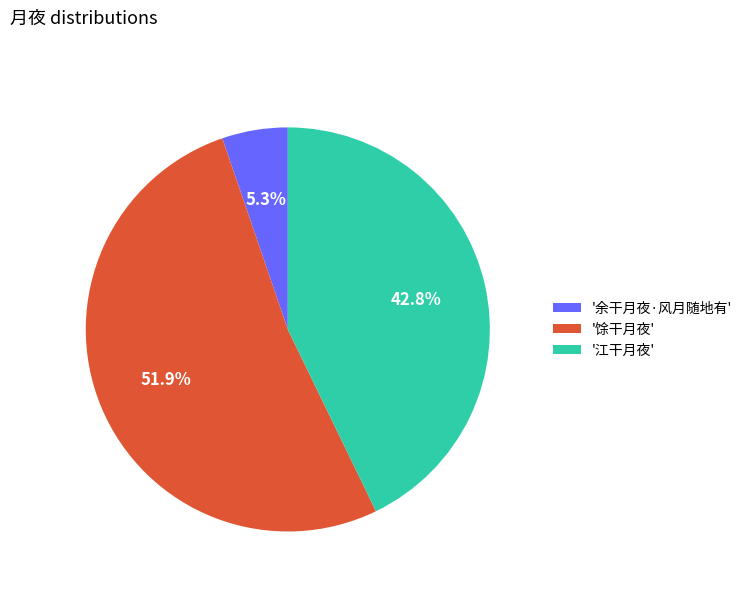

Which slice is the smallest?

'余干月夜·风月随地有'